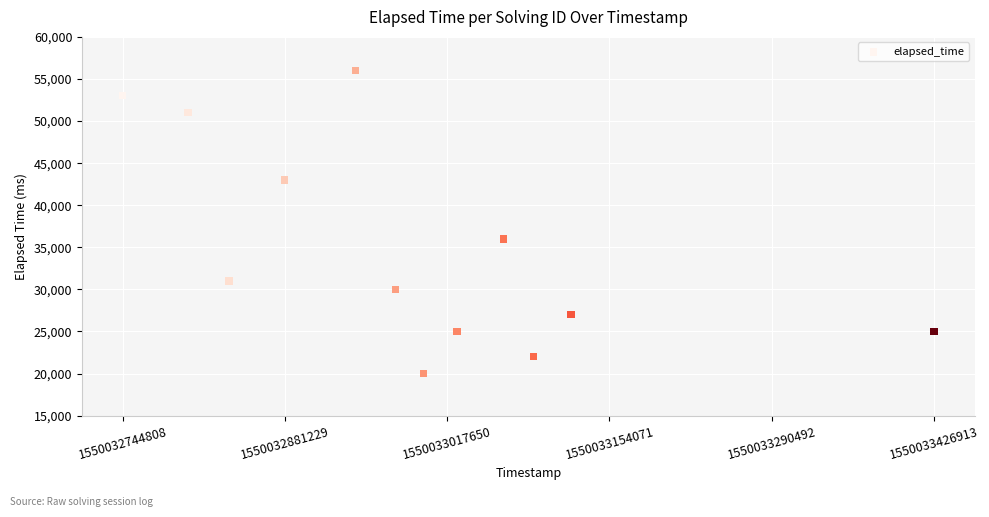

What Y value in the scatter plot is closest to 38000?

36000